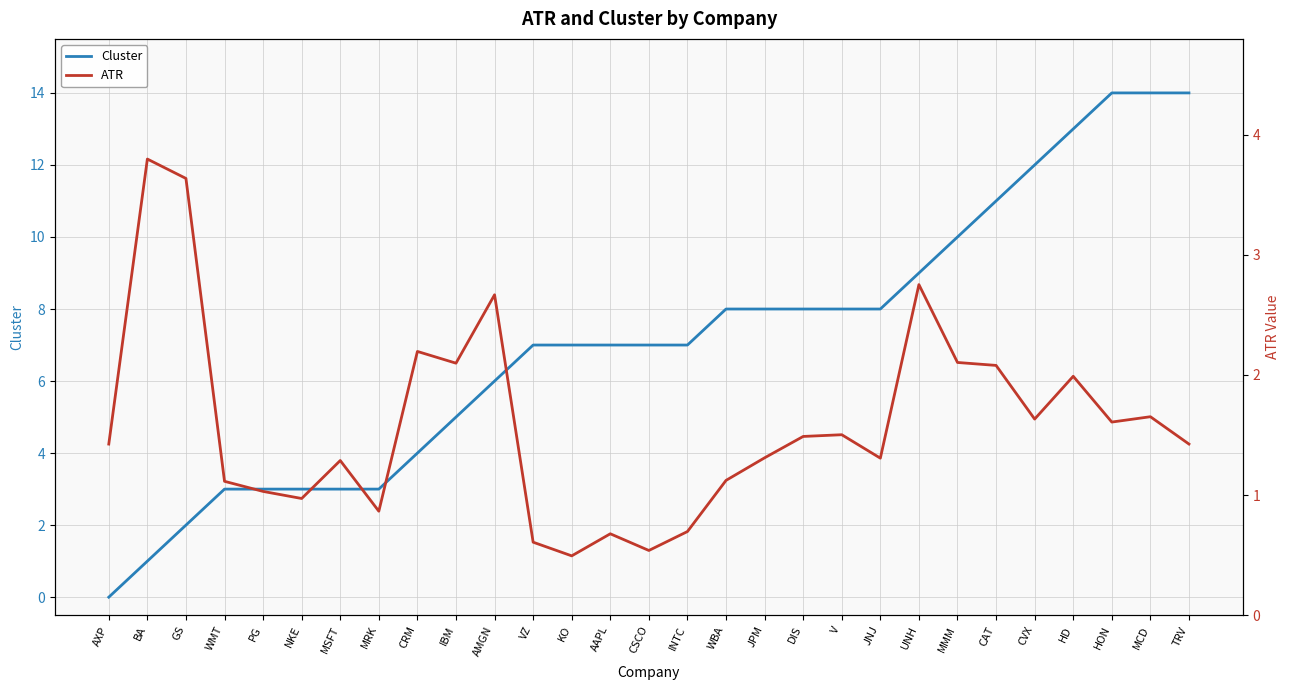

Between which two adjacent categories do ATR and Cluster first intersect?

GS and WMT